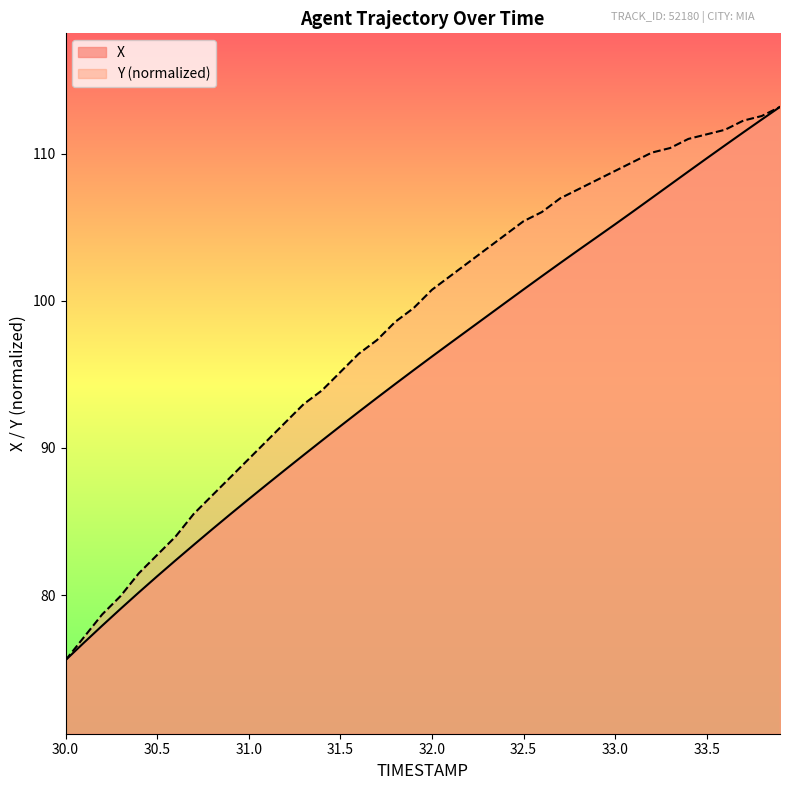

True or false: Y has a value of 108.2 at 32.9.

True